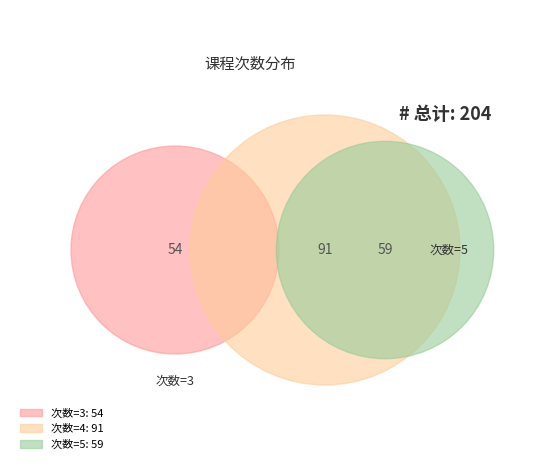

To the nearest percent, what percentage of the pie is 5?

29%